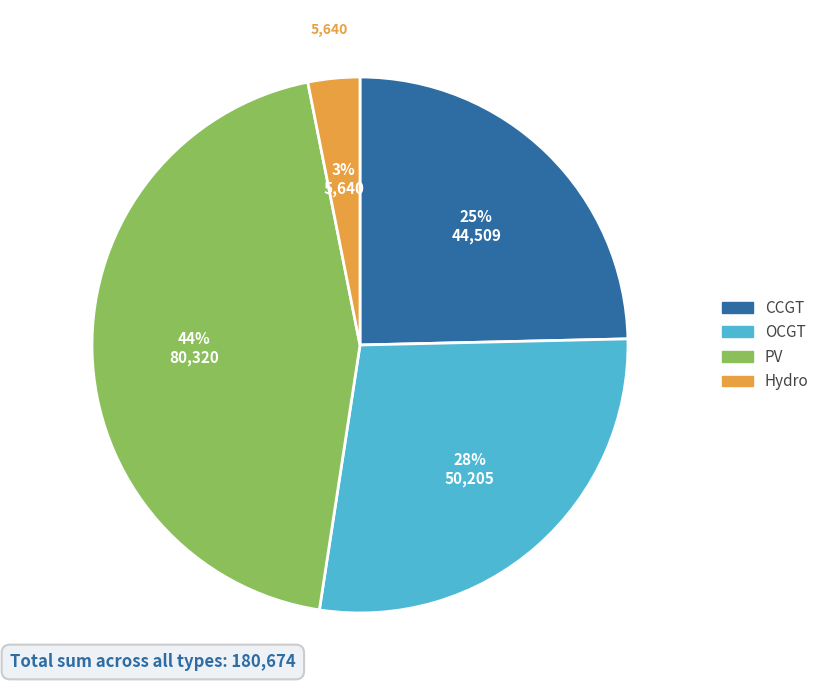

What is the smallest slice in the pie chart?

Hydro